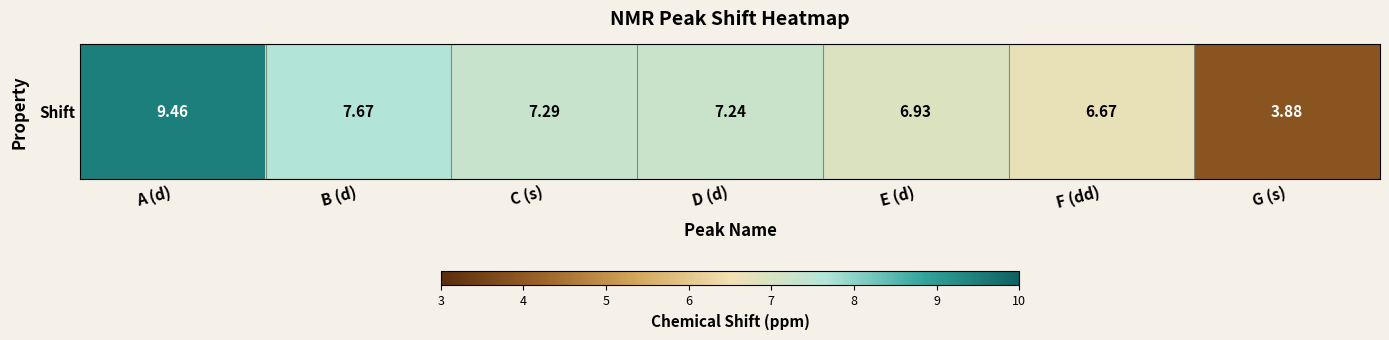

Which label corresponds to the smallest value in the chart?

G (s)